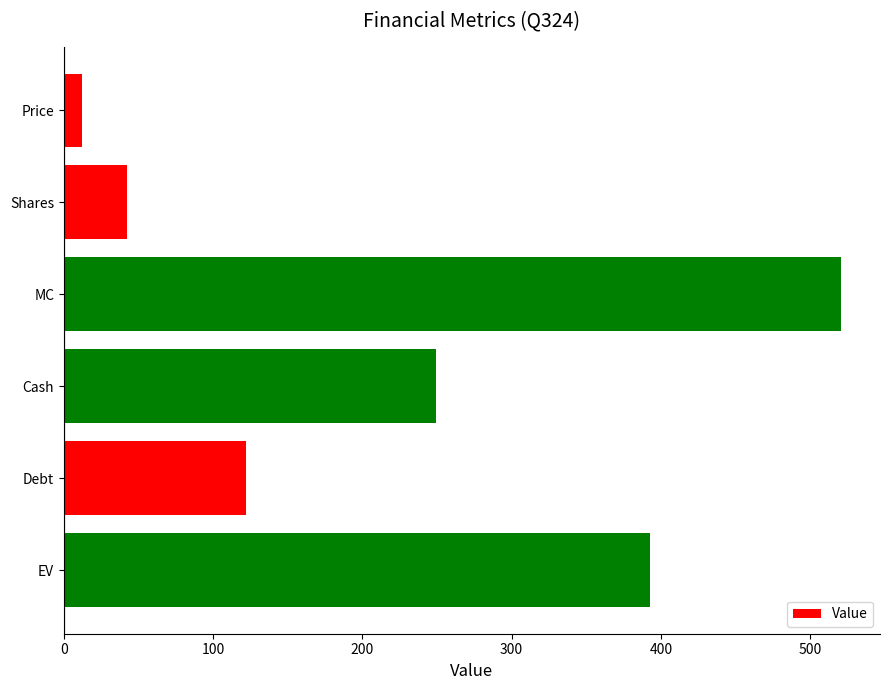

List the labels in order of value, largest first.

MC, EV, Cash, Debt, Shares, Price